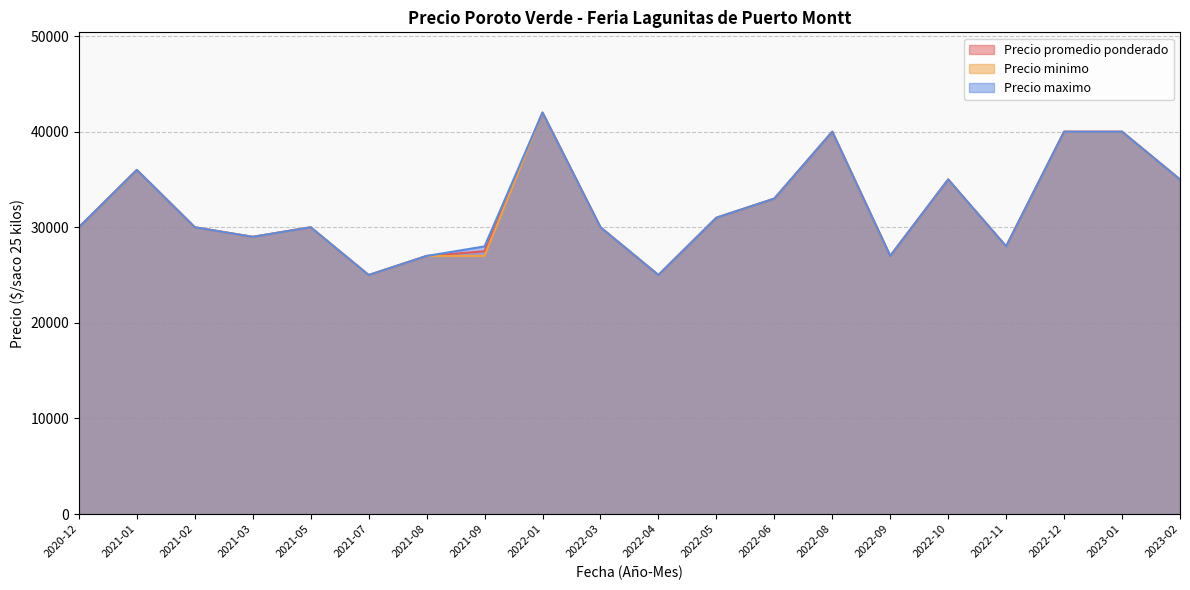

What is the difference between the Precio minimo values at 2021-05 and 2022-10?

5000